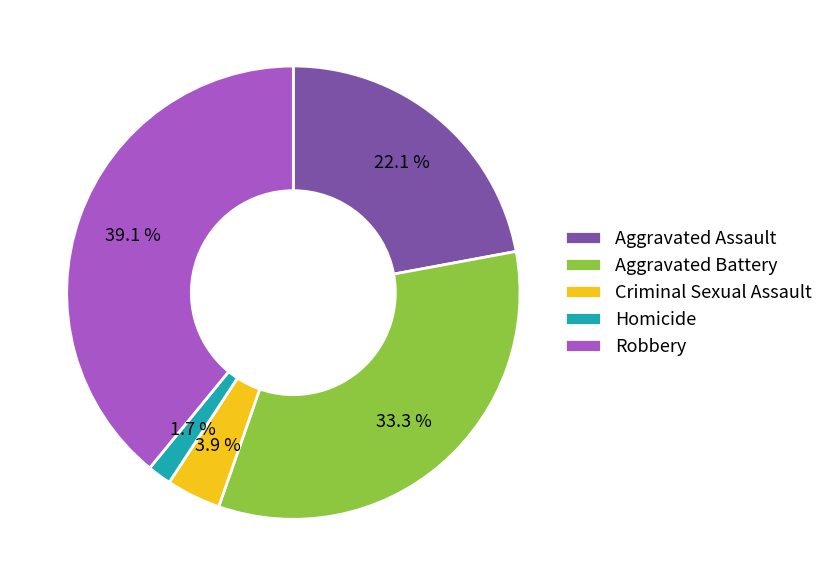

Does Aggravated Assault represent more than half of the total?

No